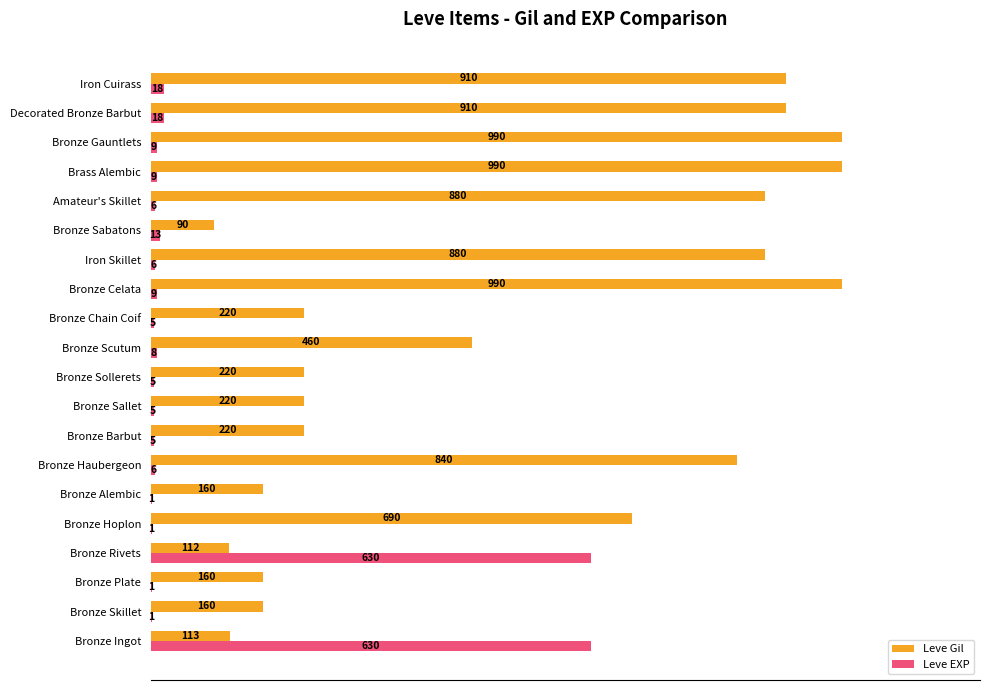

What are all the series names shown in the legend?

Leve Gil, Leve EXP